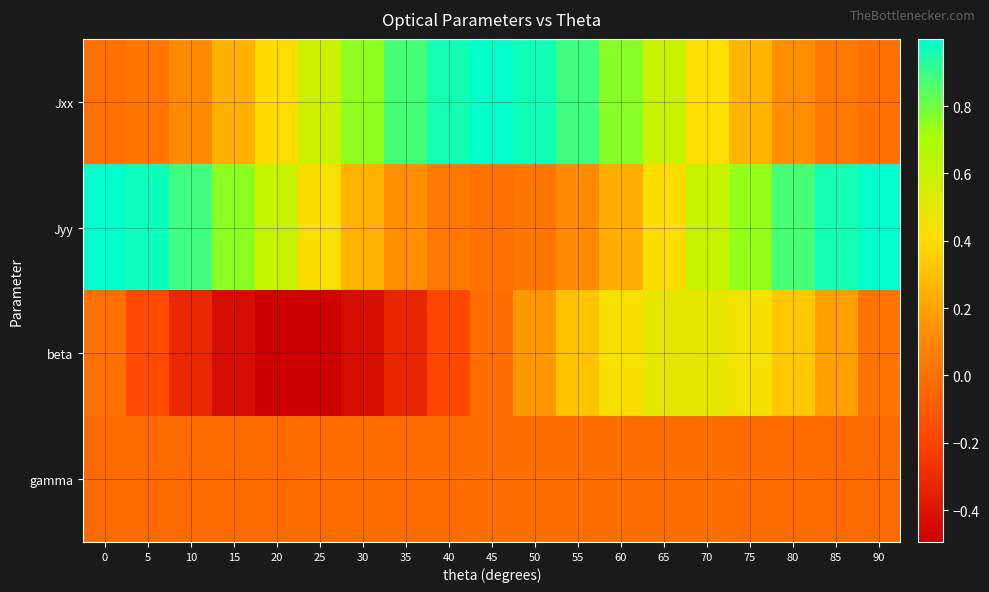

At 10, list the series in order from largest to smallest.

Jyy, Jxx, gamma, beta